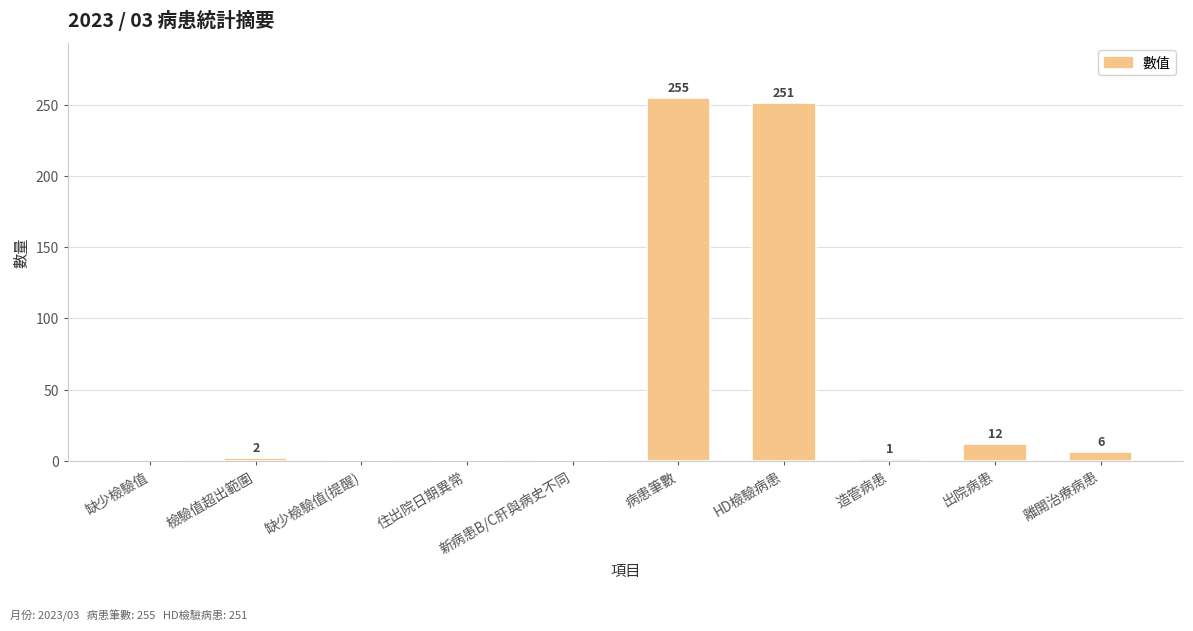

What is the ratio of the value at 病患筆數 to the value at 造管病患?

255.0